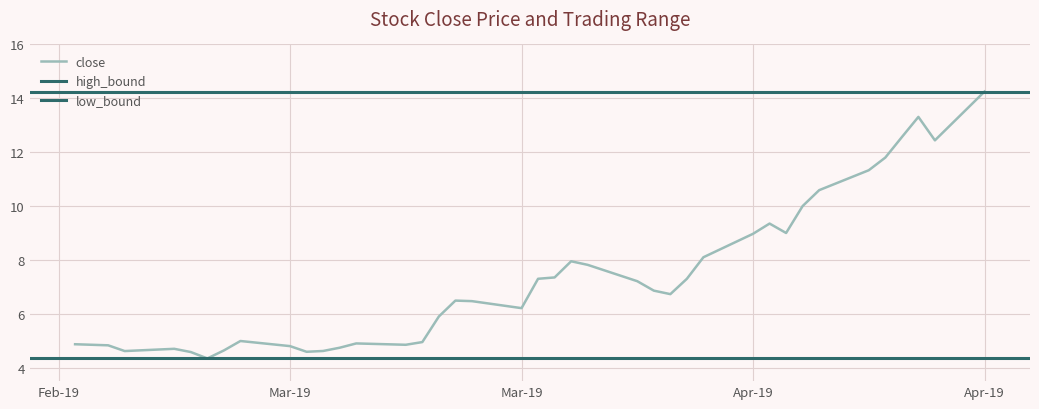

True or false: high_bound and low_bound intersect in this chart.

False